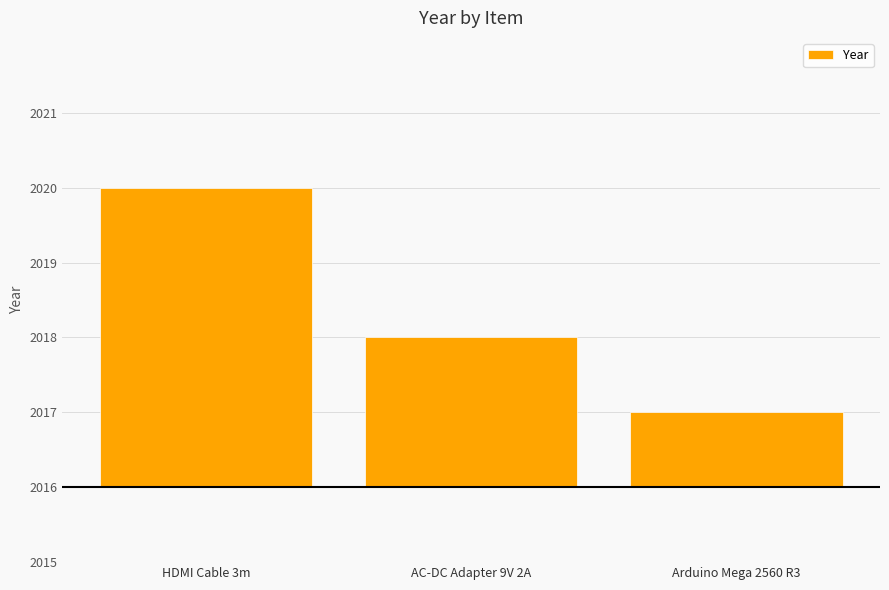

Does the chart contain any negative values?

No